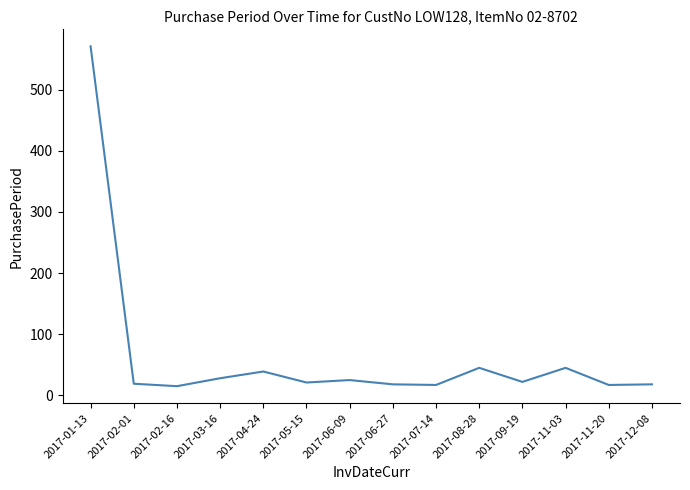

What position from the left is 2017-12-08?

14